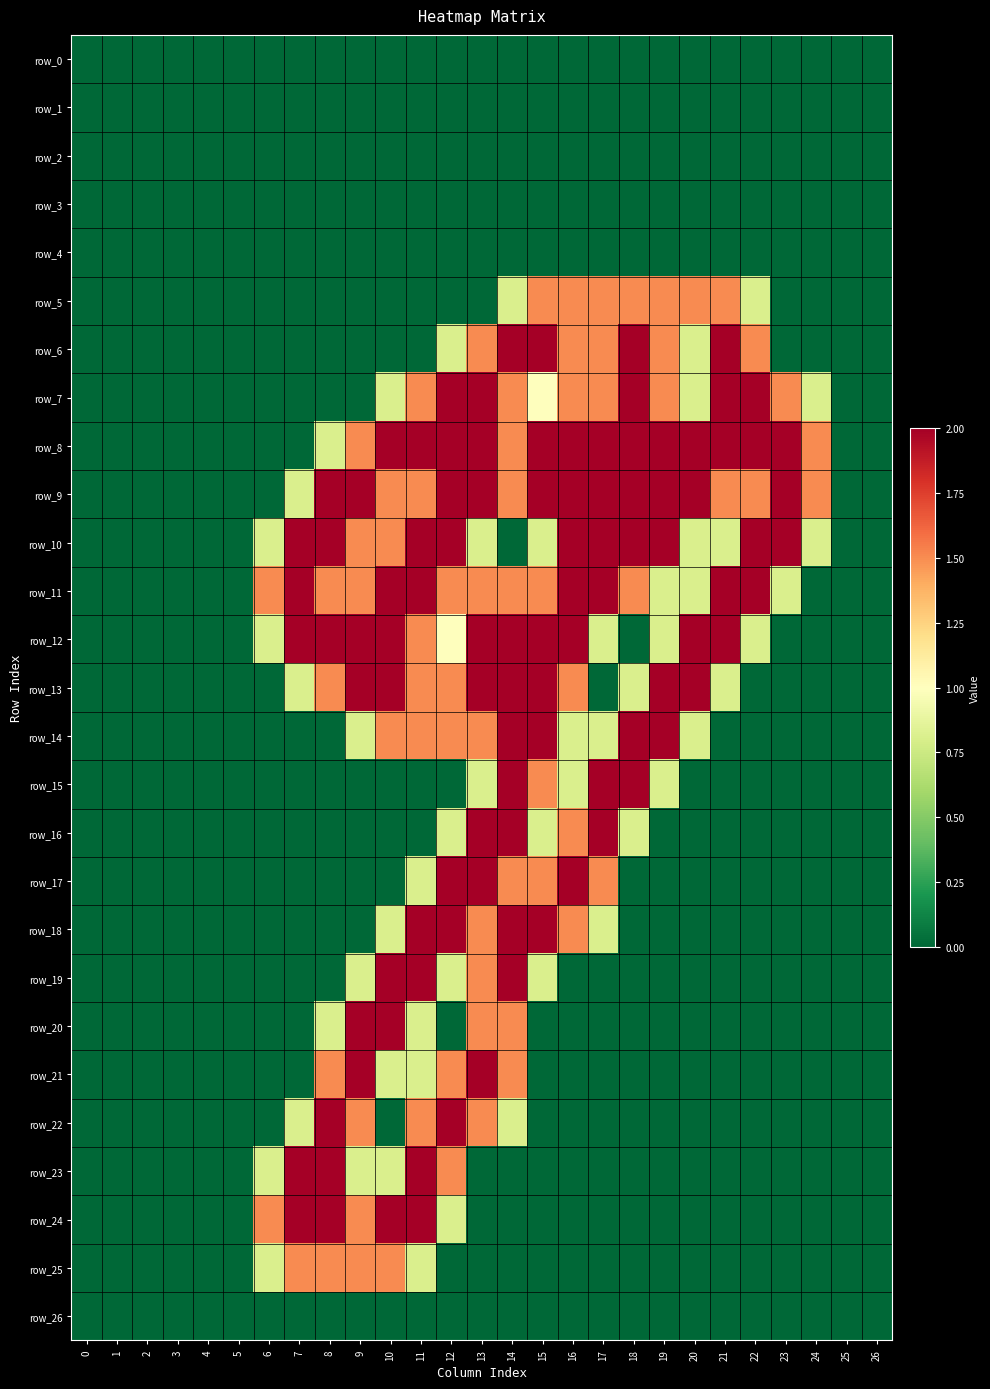

What is the difference between the maximum and minimum values in the row_15 series?

2.0